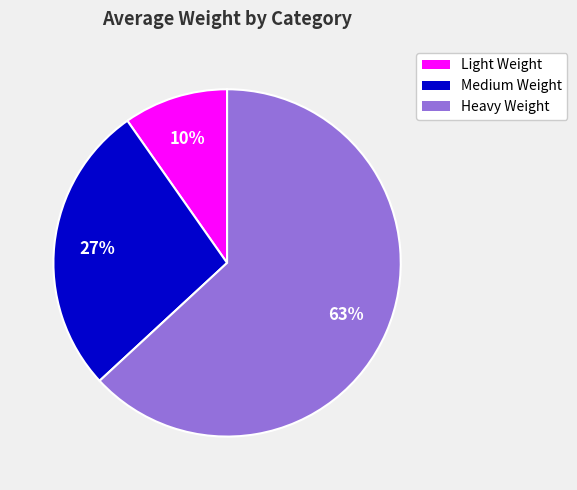

Is there a majority slice in this chart?

Yes